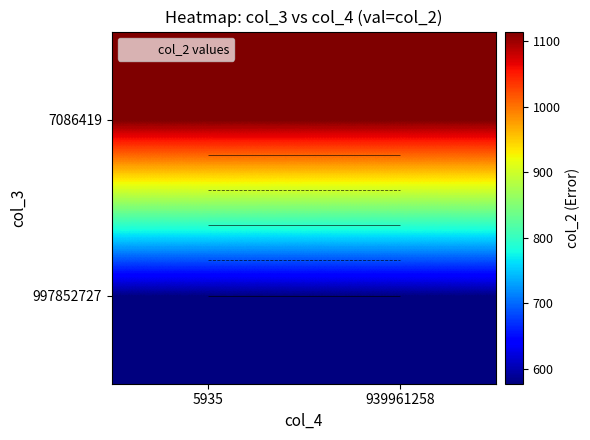

What is the average value of the 7086419 series?

1114.3